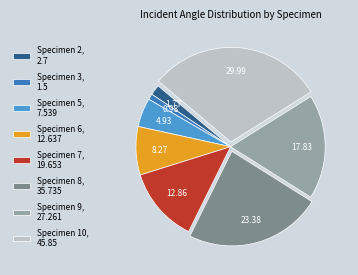

Does Specimen 9 represent more than half of the total?

No